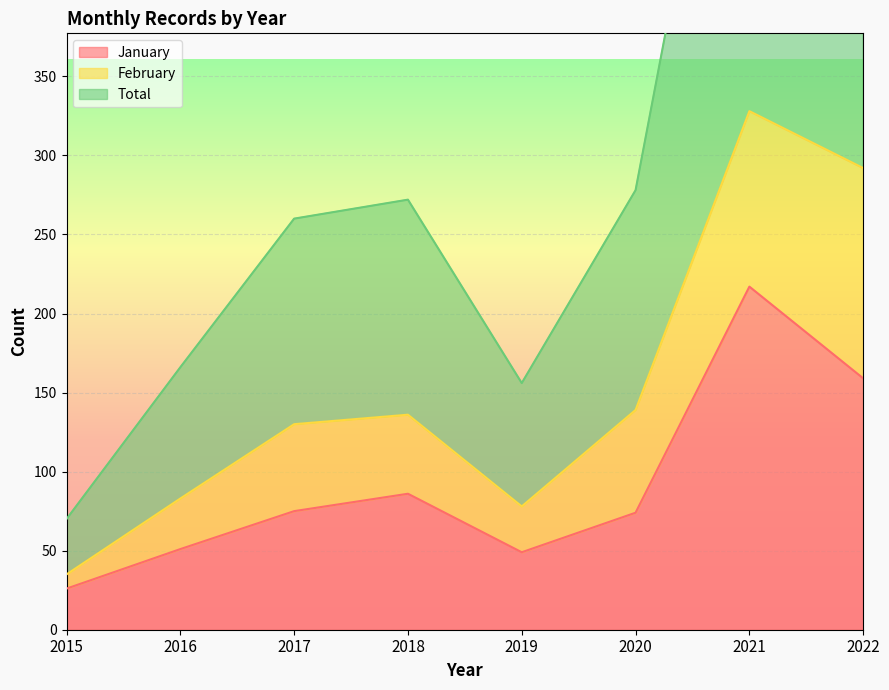

The January series shows 86 at 2018. True or false?

True